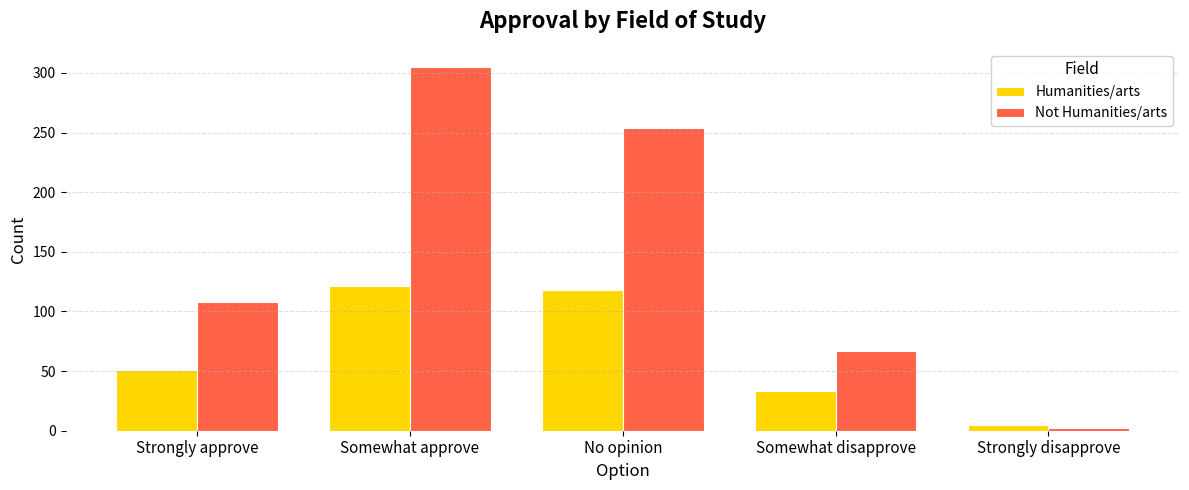

What is the label of the 1st bar from the left?

Strongly approve